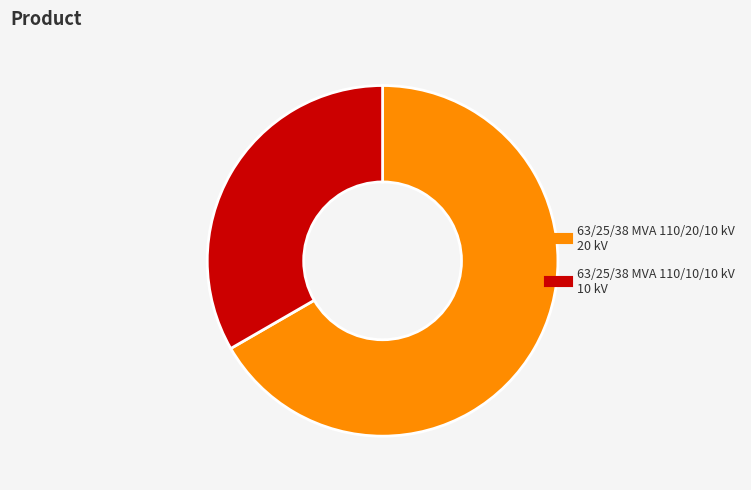

Is the sum of 63/25/38 MVA 110/20/10 kV and 63/25/38 MVA 110/10/10 kV greater than half?

Yes